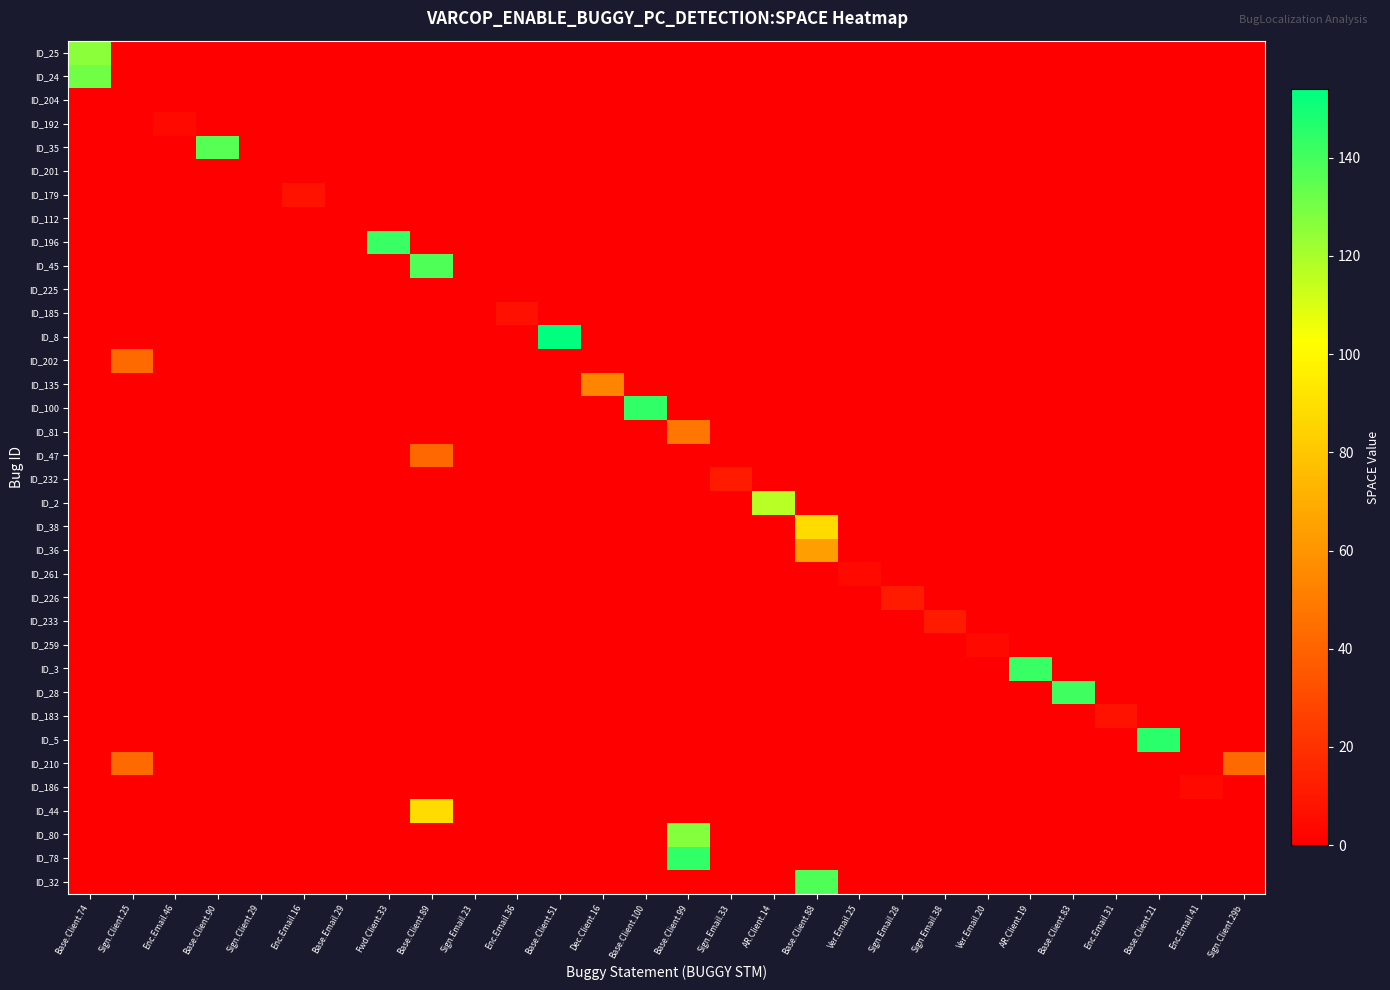

What is the total value across all series at Base.Client.90?

136